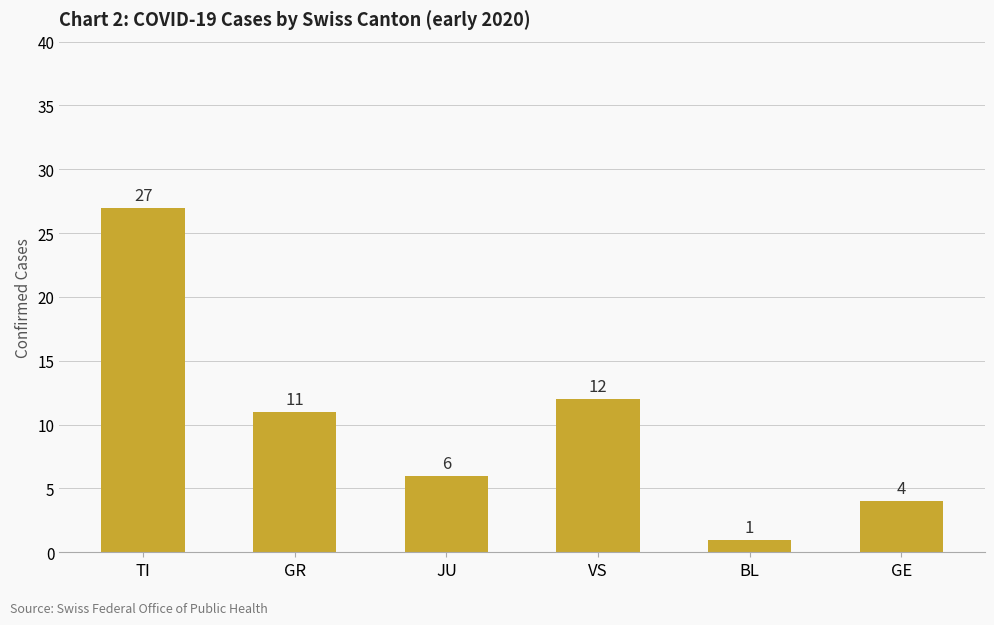

The chart shows a value of 10 at JU. True or false?

False